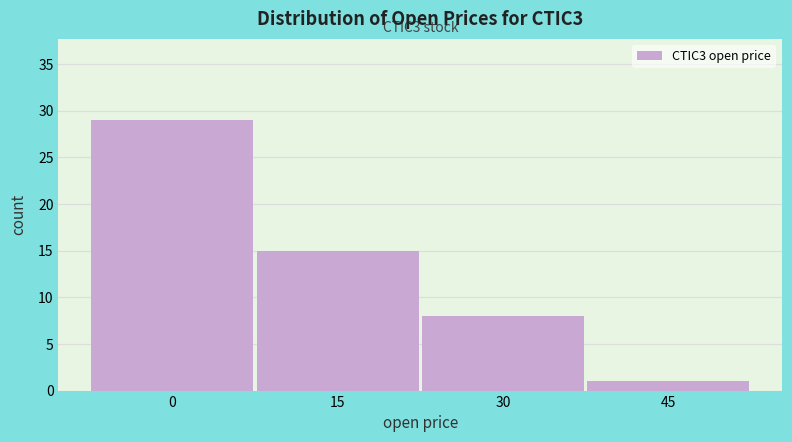

Reading right to left, transcribe all the data shown in this chart.

45=1	30=8	15=15	0=29